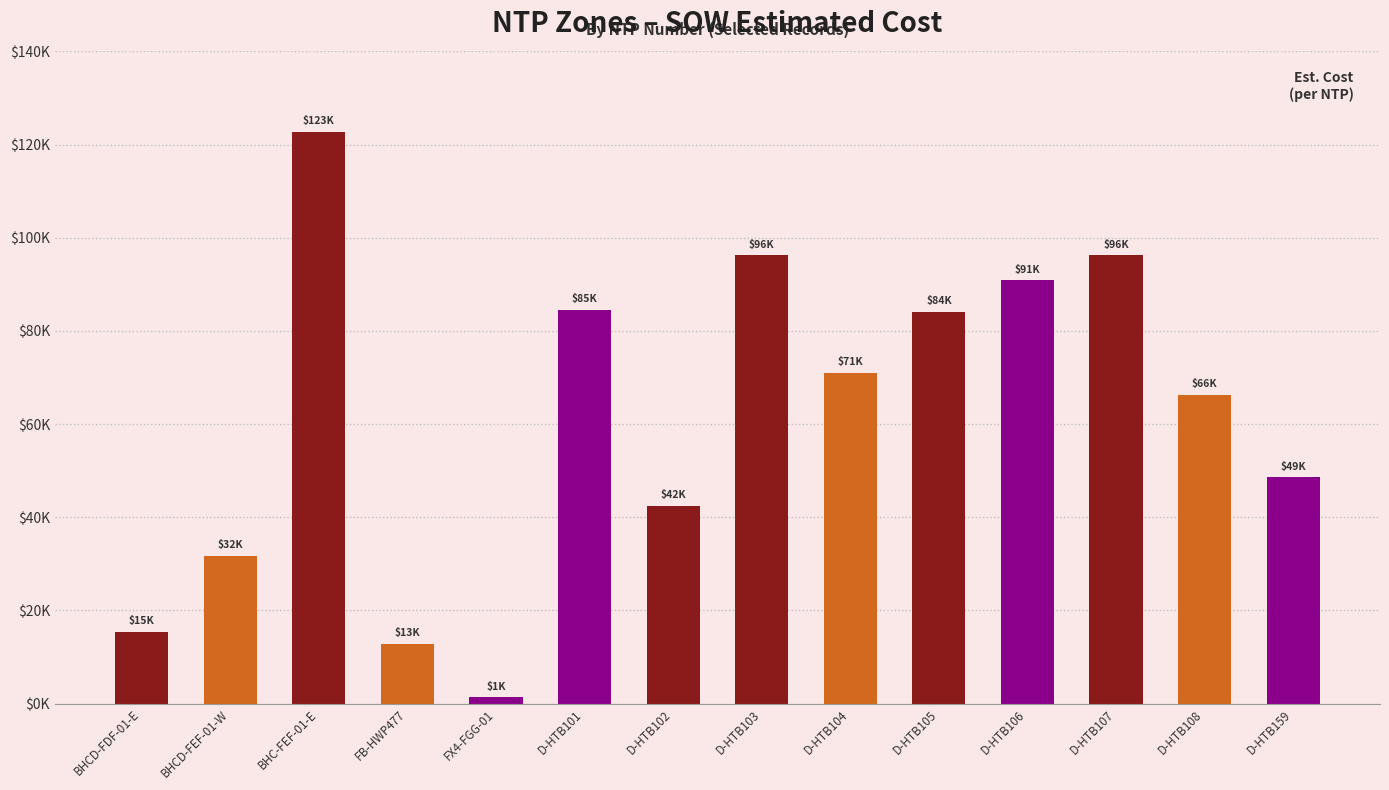

Are the bars horizontal?

No